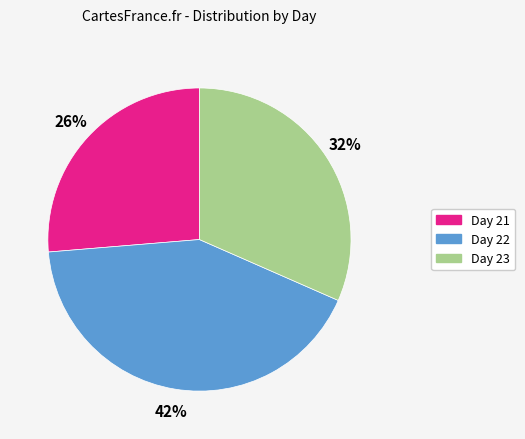

Is there a majority slice in this chart?

No